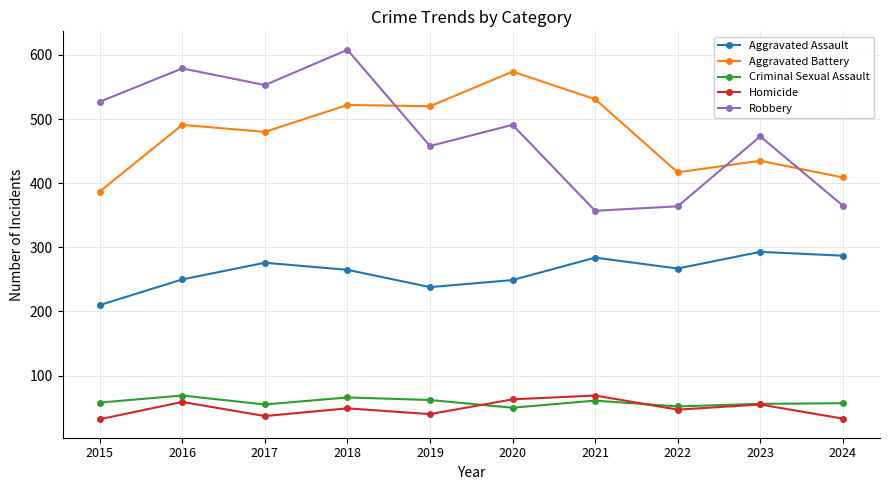

The Aggravated Battery series shows 166 at 2020. True or false?

False